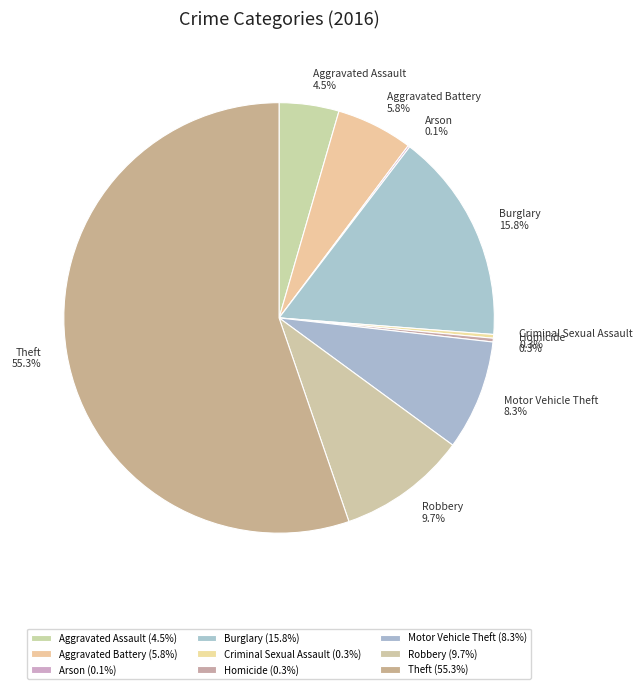

Which has a higher value, Homicide or Burglary?

Burglary